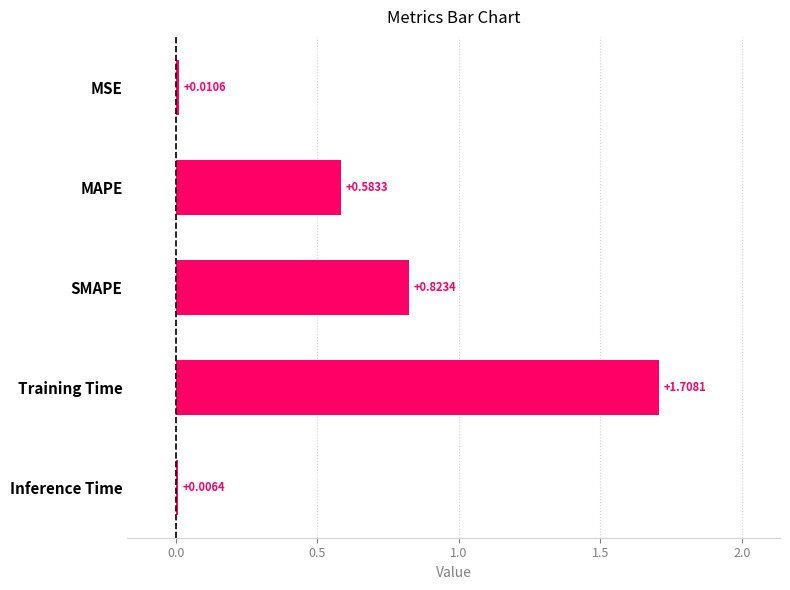

Are the bars horizontal?

Yes